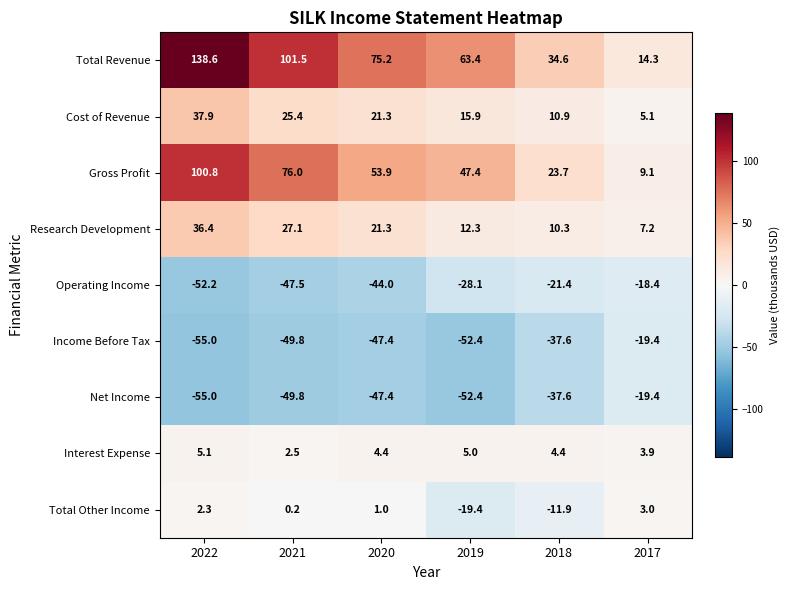

At which category is the sum across all series the highest?

2022